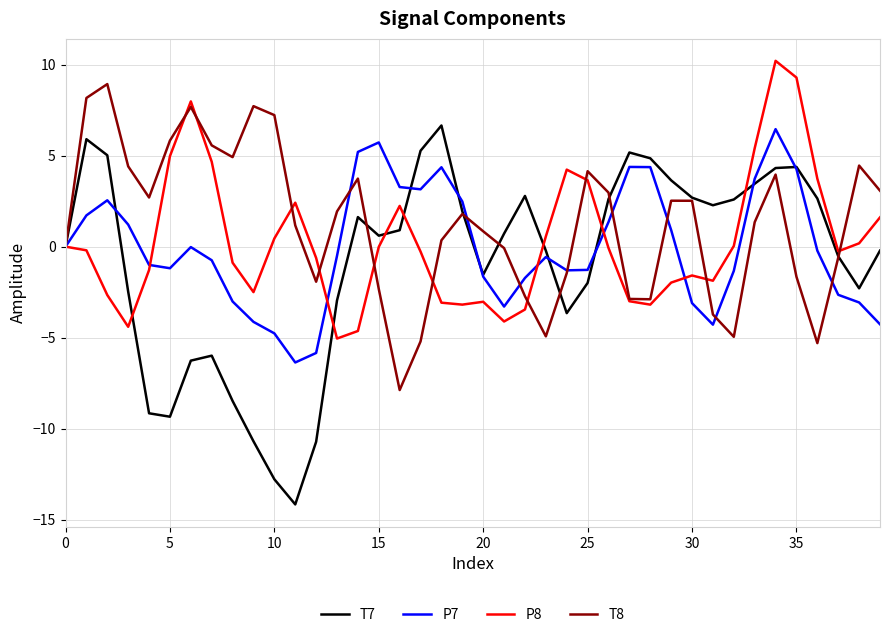

Which series has the widest spread of values?

T7